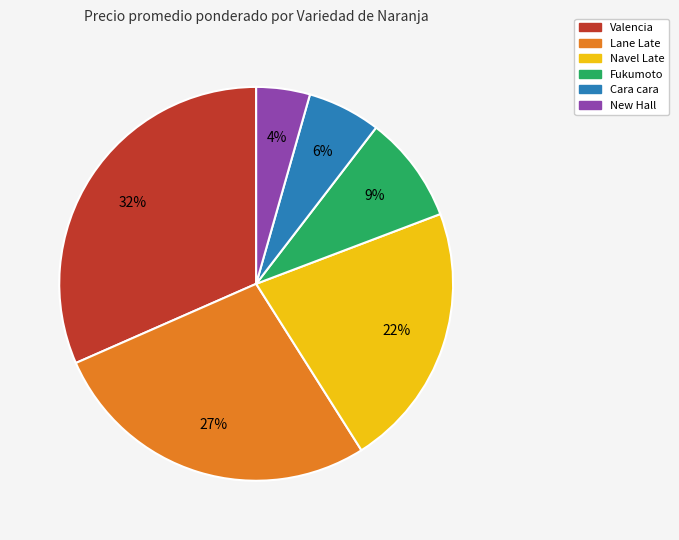

Is there any slice that represents more than half of the pie?

No